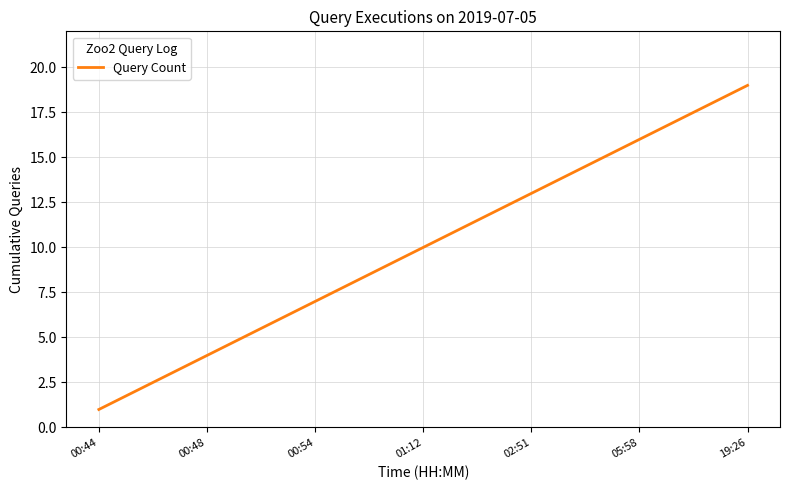

What is the difference between the maximum and minimum values?

18